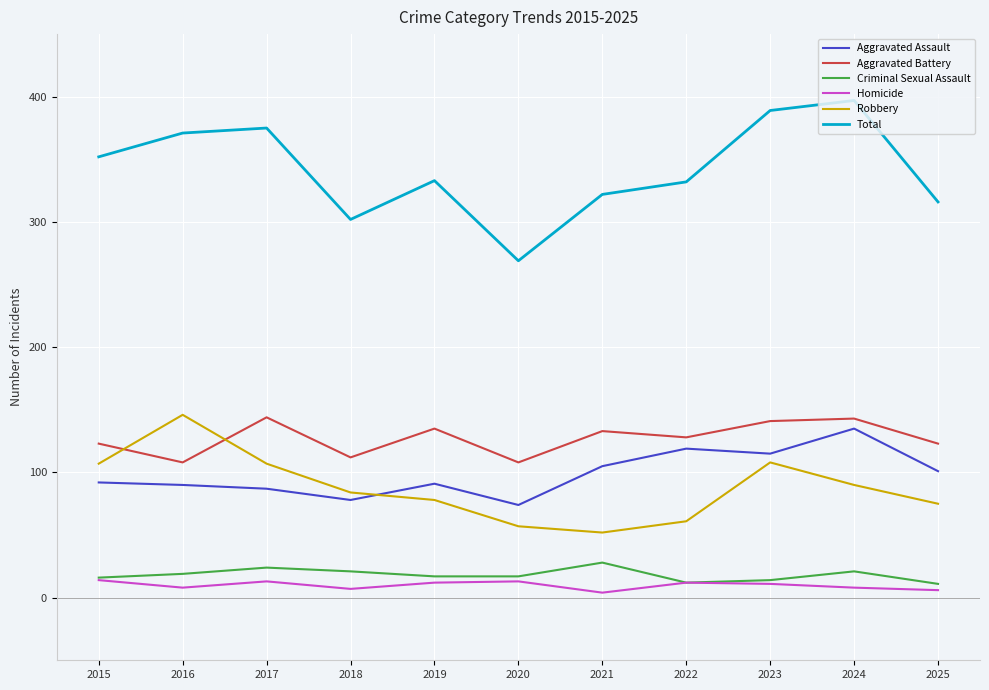

True or false: Aggravated Assault and Criminal Sexual Assault cross at least once.

False